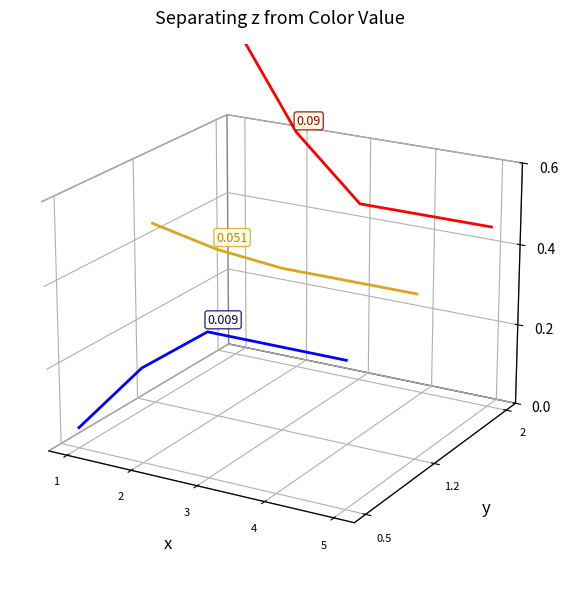

True or false: Battery Usage and Combined Mean cross at least once.

False